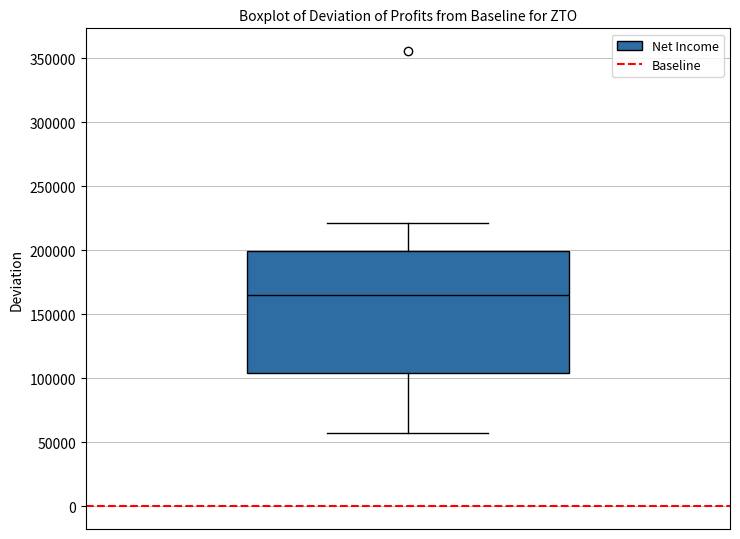

Transcribe this box plot: give where the median line is, the range the box spans, and where the two whiskers end, as read against the y-axis. The values are not printed on the chart, so give them approximately, as read against the axis.

median 165000, box 105000 to 200000, whiskers 55000 to 220000